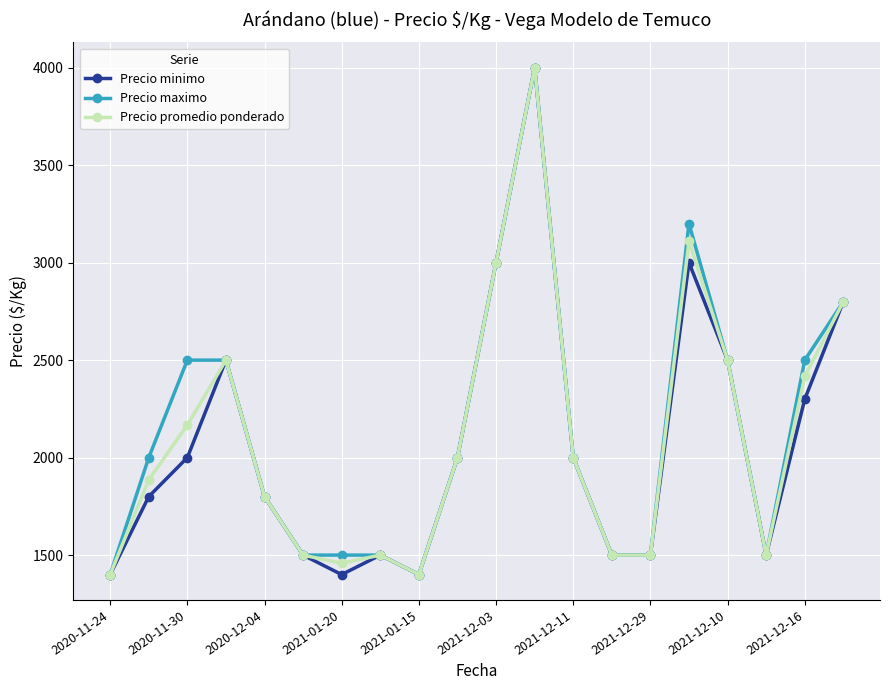

What is the maximum value shown in the chart?

4000